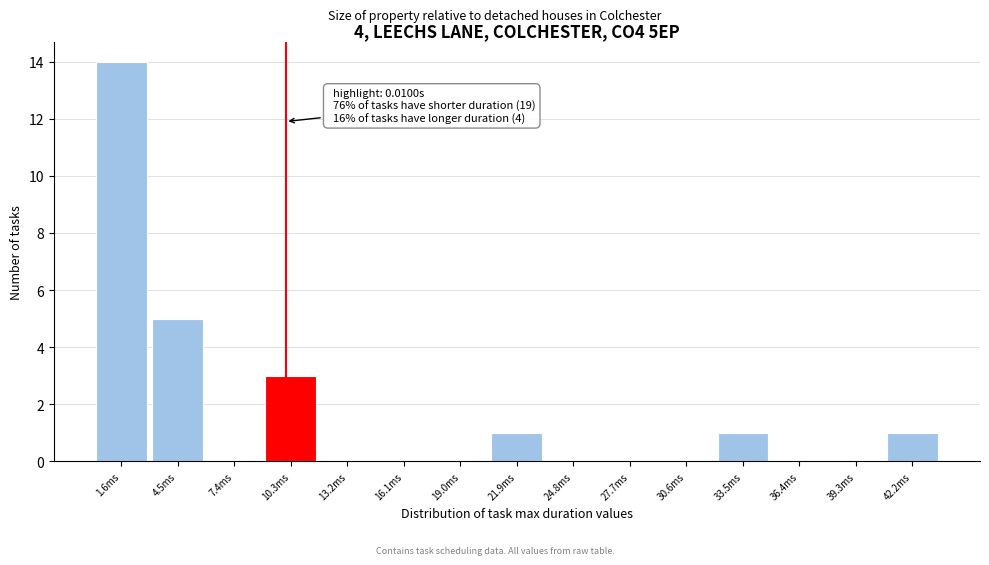

Reading left to right, list all the values displayed in this chart.

1.6ms=14	4.5ms=5	7.4ms=0	10.3ms=3	13.2ms=0	16.1ms=0	19.0ms=0	21.9ms=1	24.8ms=0	27.7ms=0	30.6ms=0	33.5ms=1	36.4ms=0	39.3ms=0	42.2ms=1